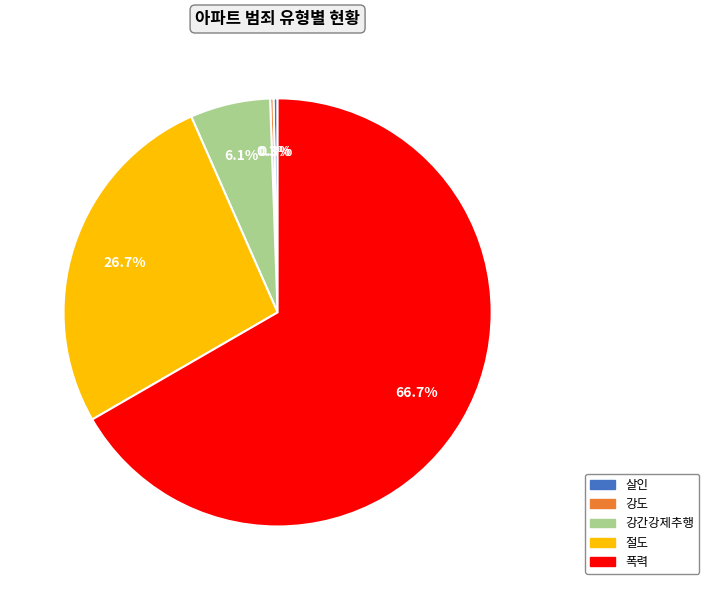

To the nearest percent, what is the average slice percentage?

20%